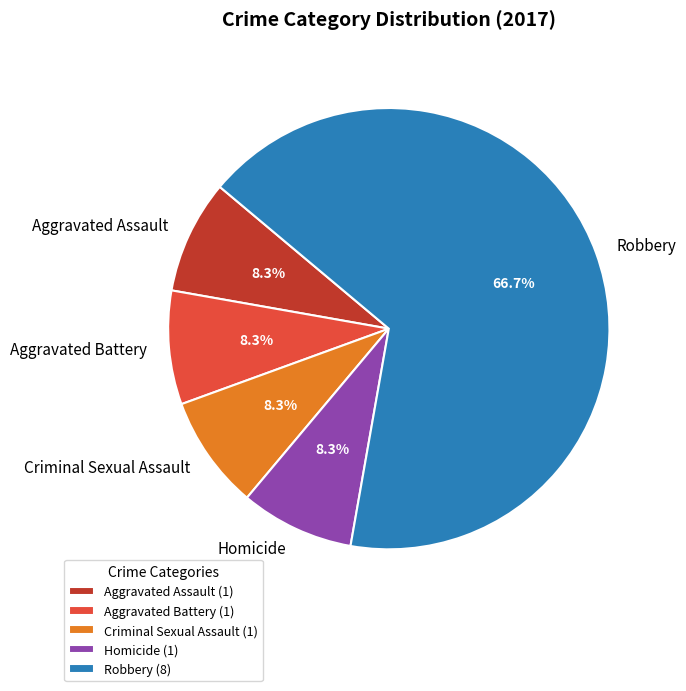

To the nearest percent, what is the combined percentage of Aggravated Battery and Homicide?

17%